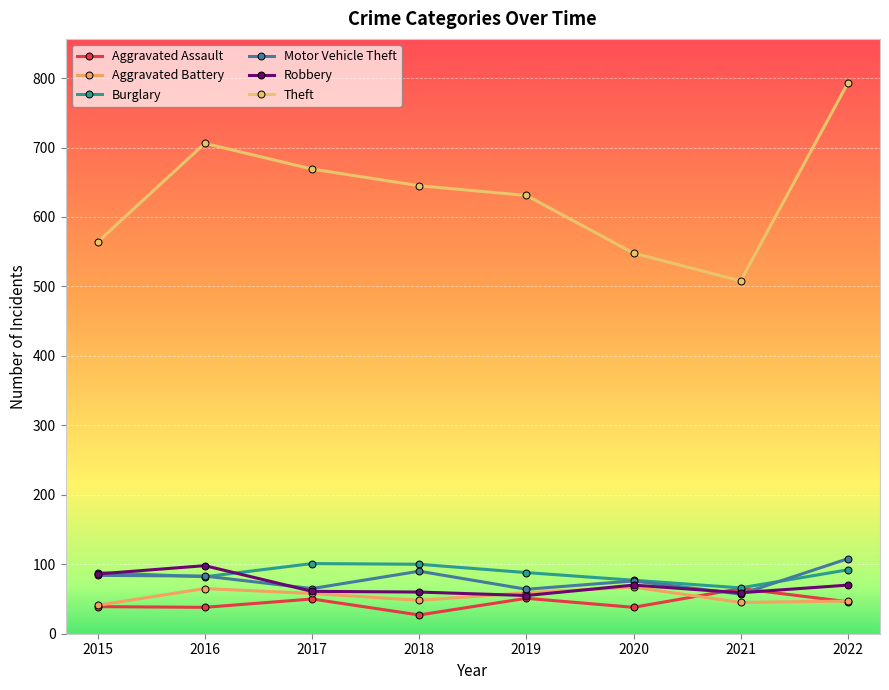

What is the total value across all series at 2020?

876